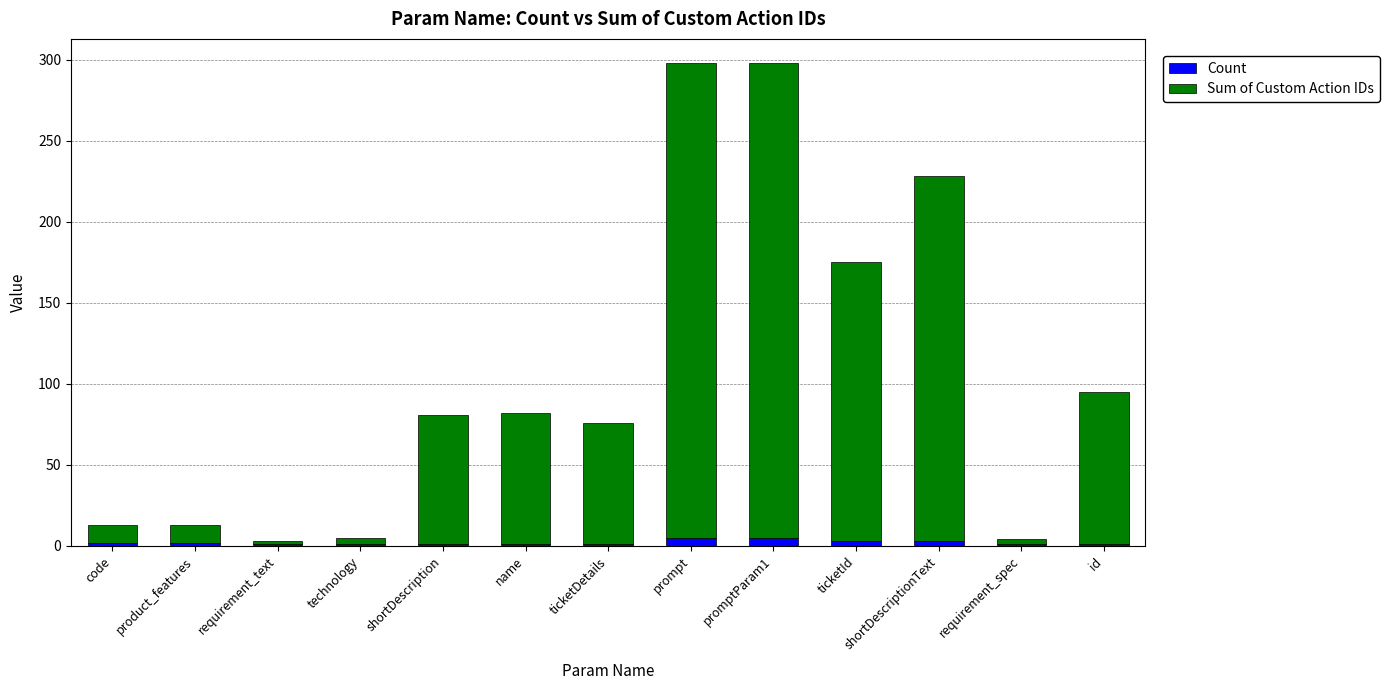

How many data points does each series have?

13